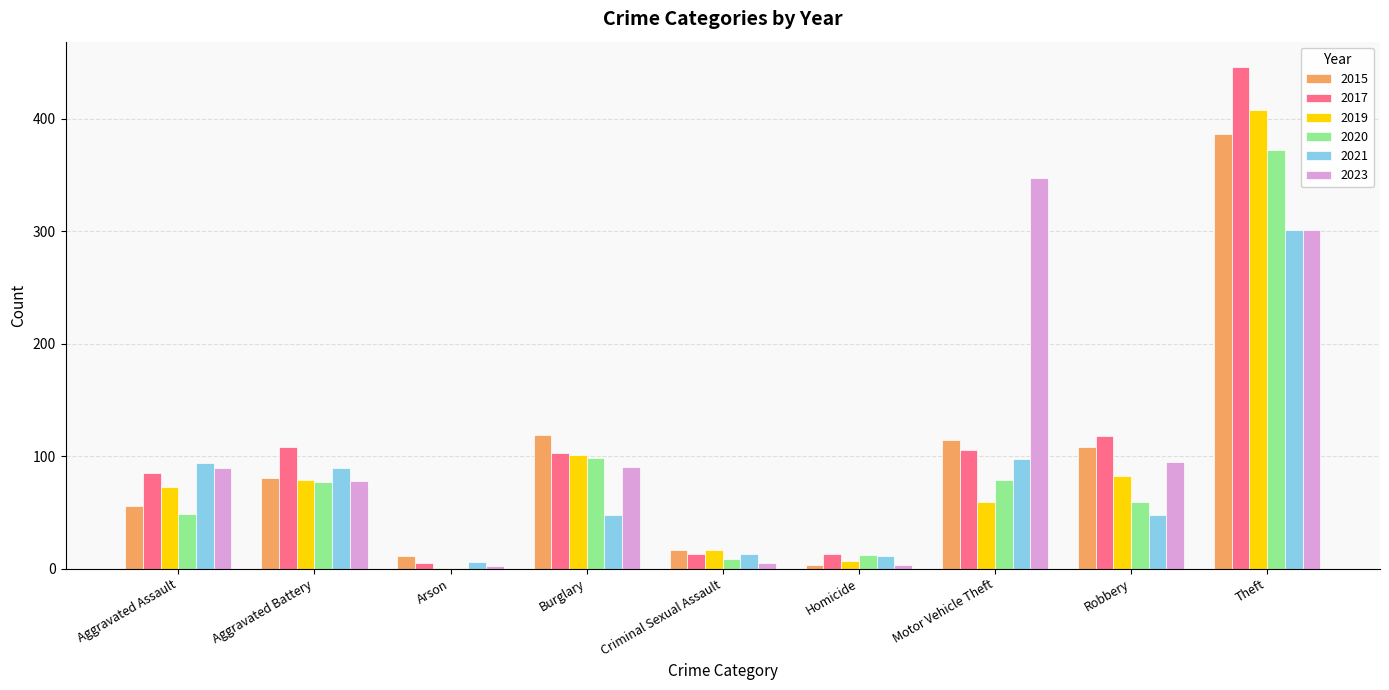

What are all the series names shown in the legend?

2015, 2017, 2019, 2020, 2021, 2023